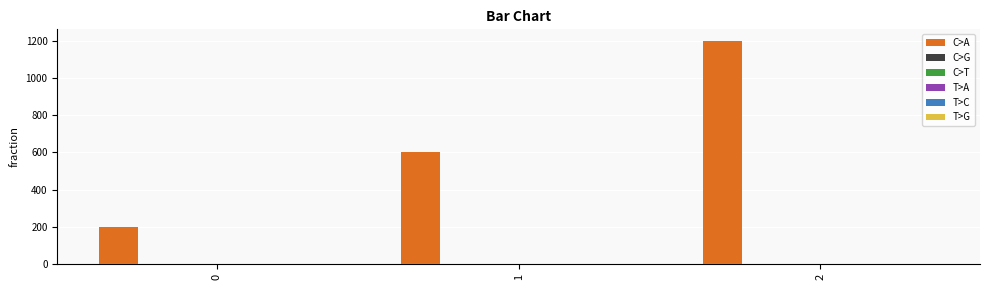

What is the greatest value displayed?

1200